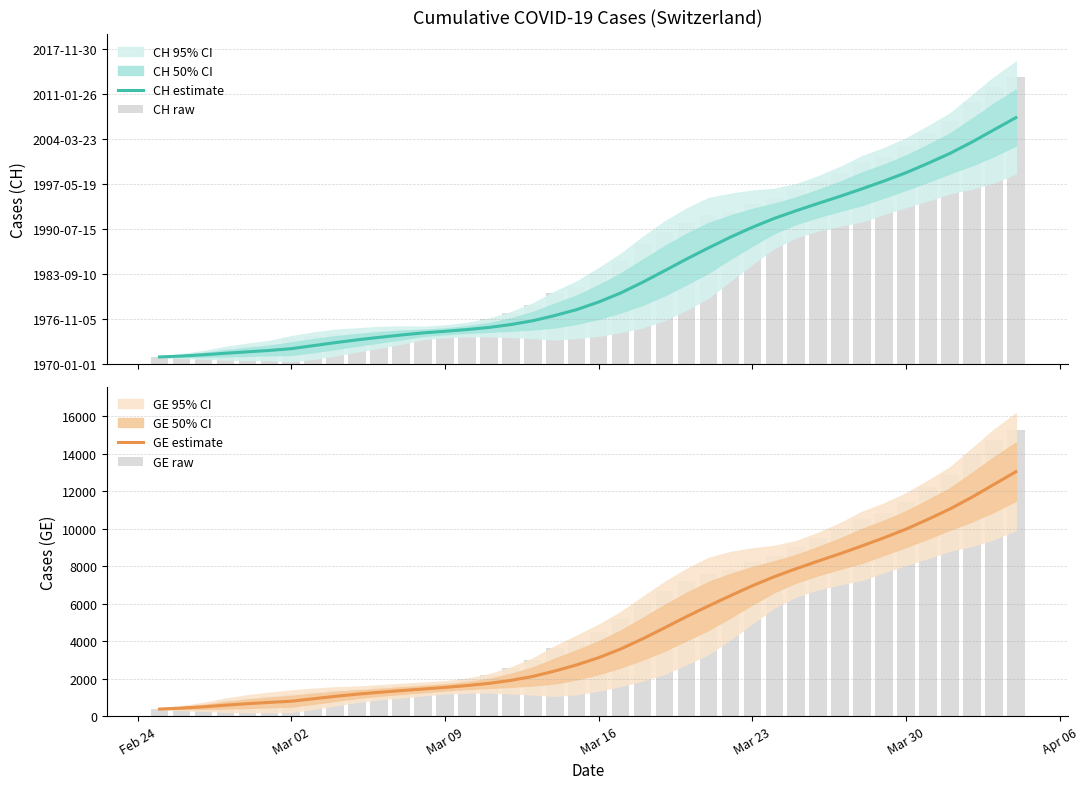

How many values in the CH raw series exceed 5012?

19